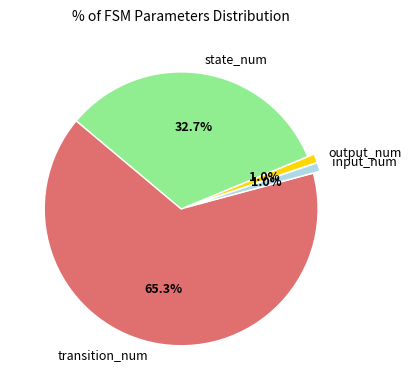

To the nearest percent, what percentage of the pie is input_num?

1%